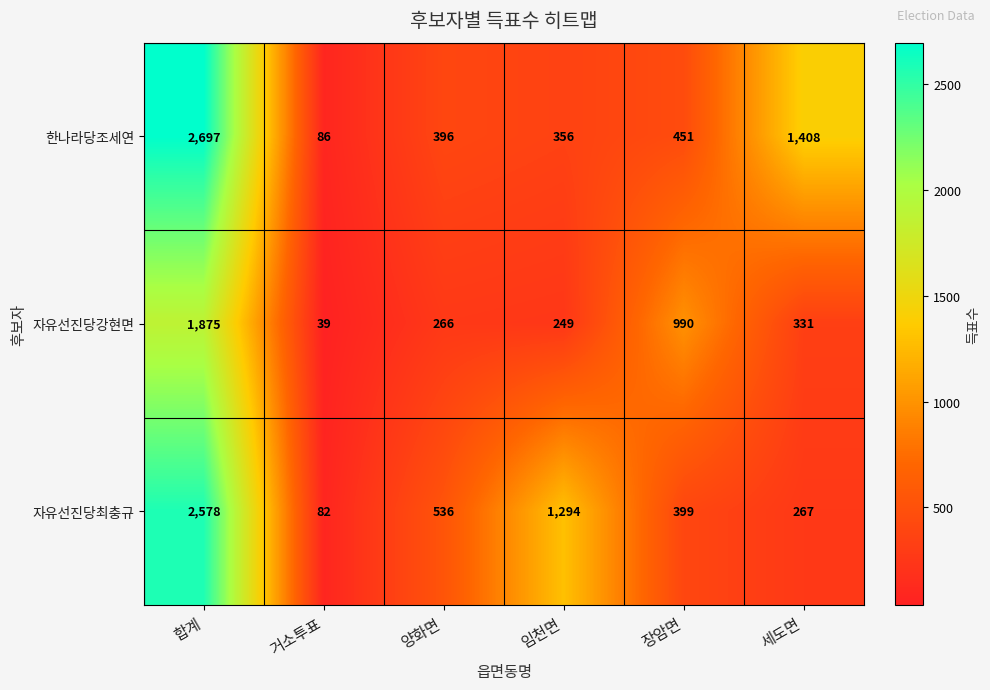

The 한나라당조세연 series shows 3933 at 합계. True or false?

False